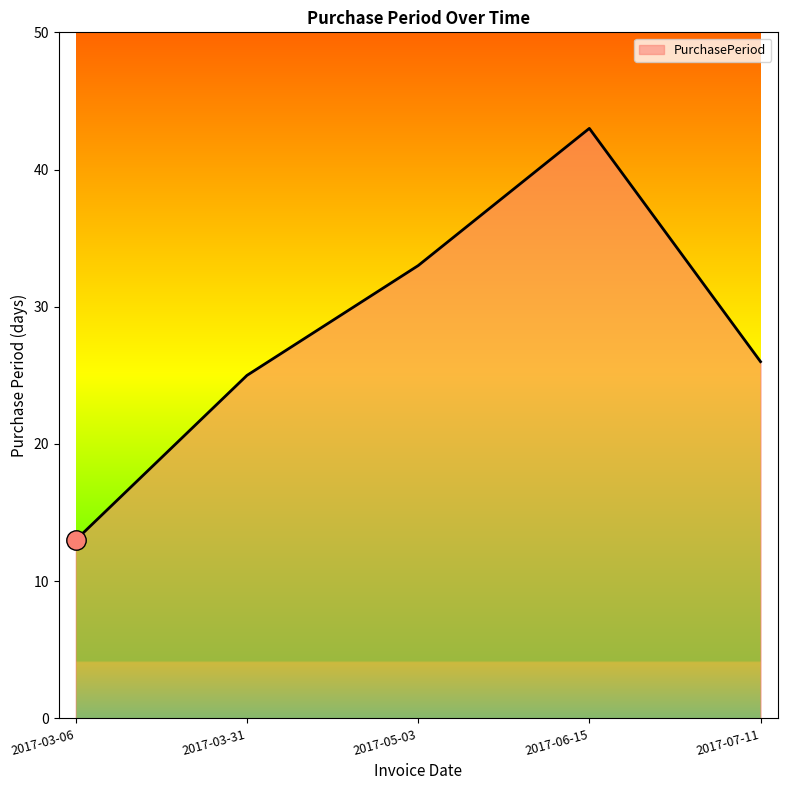

Between 2017-03-31 and 2017-06-15, which is larger?

2017-06-15